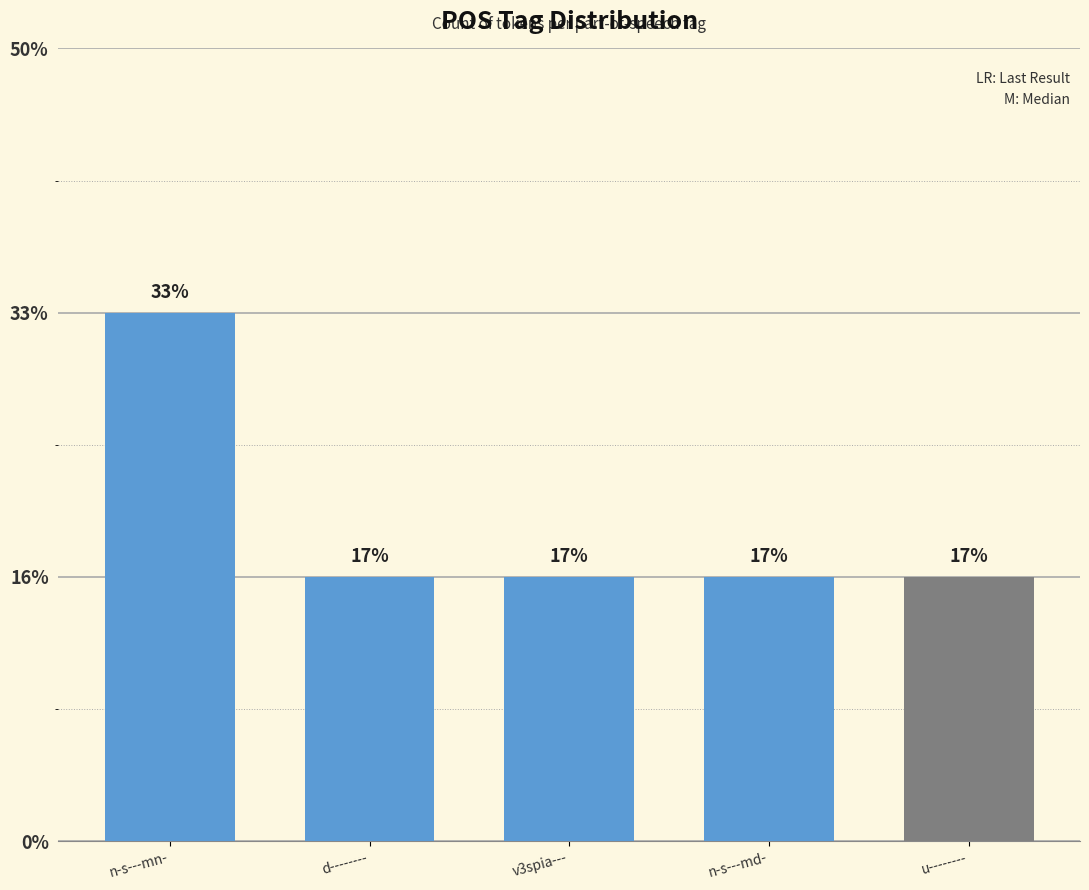

Does the chart contain any negative values?

No